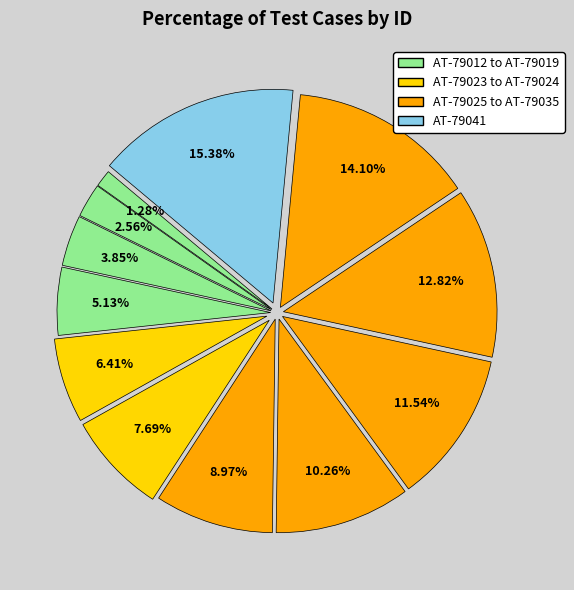

How many segments does this pie chart have?

12